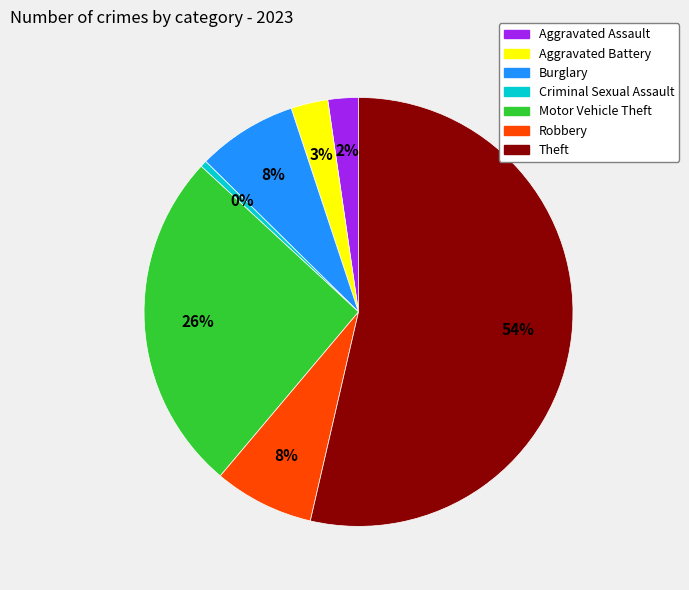

To the nearest percent, what is the difference between the largest and smallest slice percentages?

53%